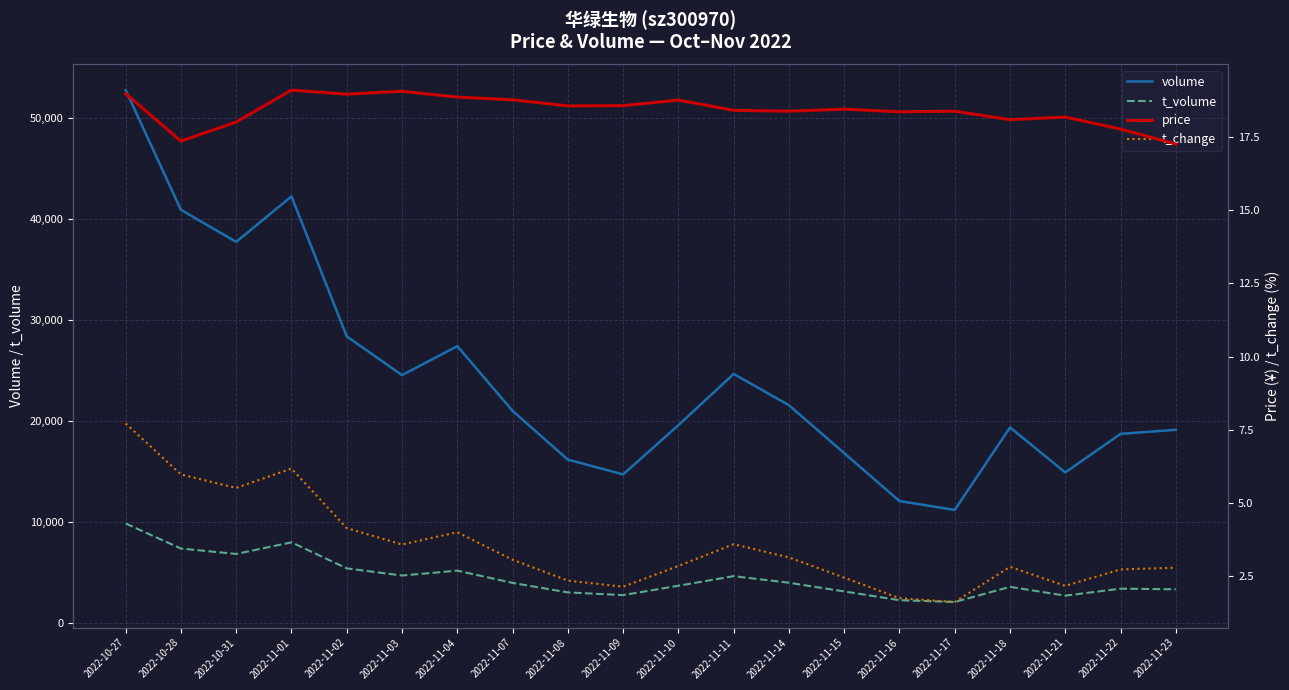

Reading left to right, what are all the values shown in this chart?

volume: 52756.0	40894.0	37721.0	42227.0	28360.0	24520.0	27391.0	20982.0	16153.0	14685.0	19561.0	24636.0	21539.0	16793.0	12045.0	11168.0	19336.0	14882.0	18703.0	19103.0
t_volume: 9820.0	7341.0	6806.0	7957.0	5379.0	4669.0	5152.0	3939.0	2996.0	2729.0	3656.0	4607.0	3954.0	3092.0	2226.0	2048.0	3548.0	2676.0	3366.0	3306.0
price: 19.0	17.4	18.0	19.1	18.9	19.1	18.9	18.8	18.6	18.6	18.8	18.4	18.4	18.4	18.4	18.4	18.1	18.2	17.8	17.2
t_change: 7.7	6.0	5.5	6.2	4.2	3.6	4.0	3.1	2.4	2.1	2.9	3.6	3.1	2.5	1.8	1.6	2.8	2.2	2.7	2.8